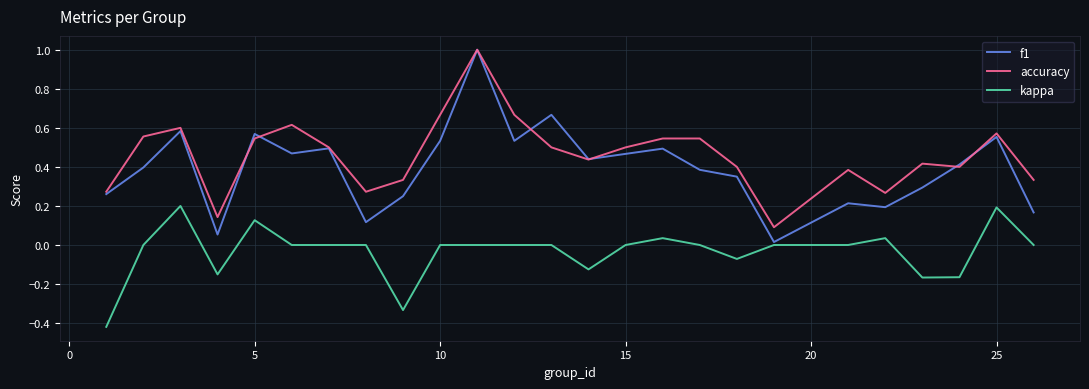

Which series has the largest total across all categories?

accuracy